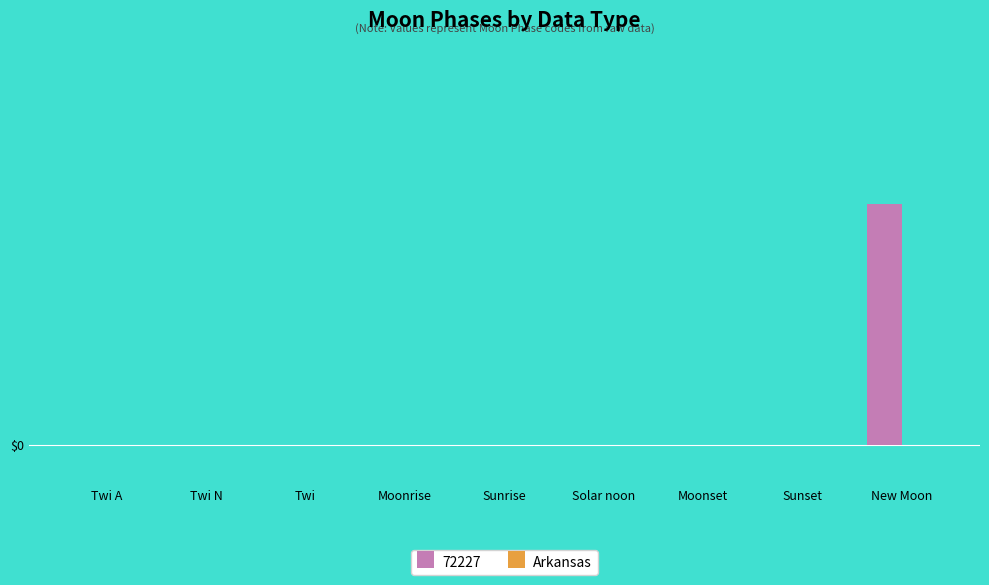

Are the bars horizontal?

No